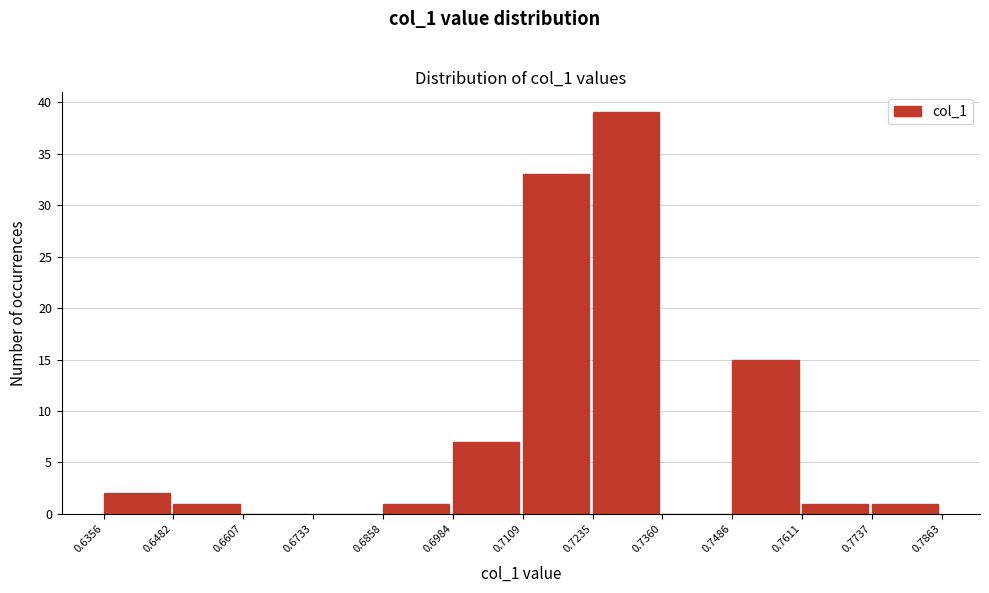

How tall is the bar that spans 0.7235 to 0.7360 on the x-axis? The values are not printed on the chart, so give them approximately, as read against the axis.

39